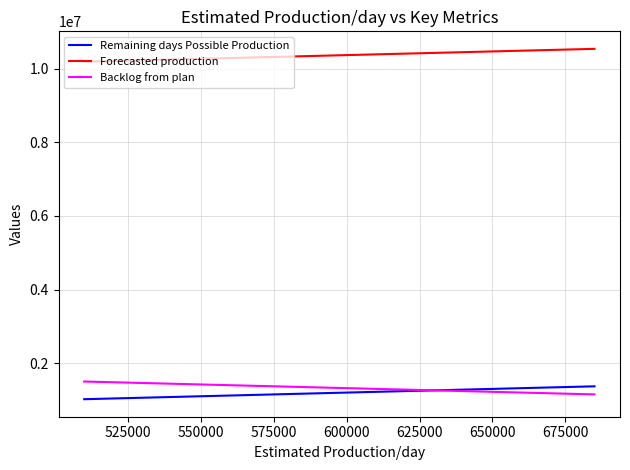

True or false: Backlog from plan and Forecasted production cross at least once.

False